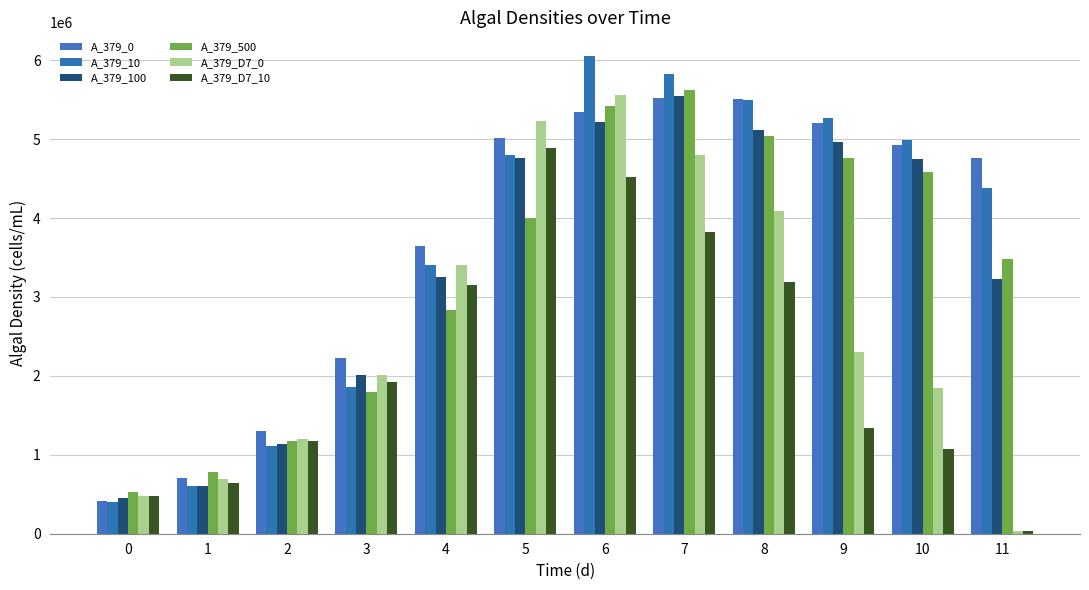

True or false: A_379_0 has a value of 5342525.8 at 6.

True